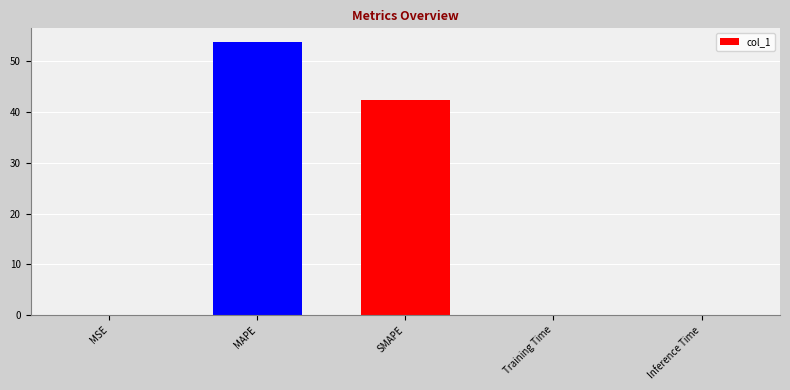

The chart shows a value of 53.7 at MAPE. True or false?

True